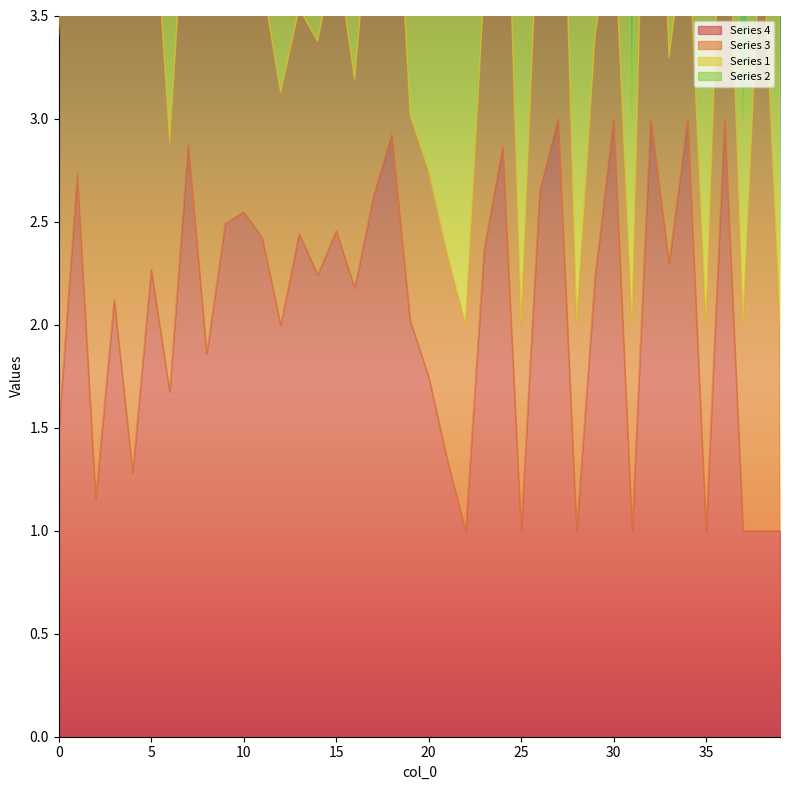

How many intersections are there between 3 and 1?

8